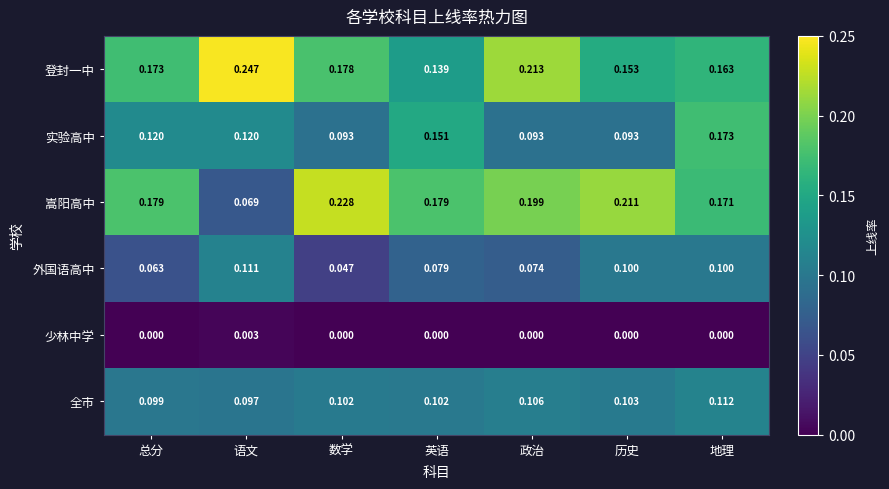

Which series has the widest spread of values?

嵩阳高中